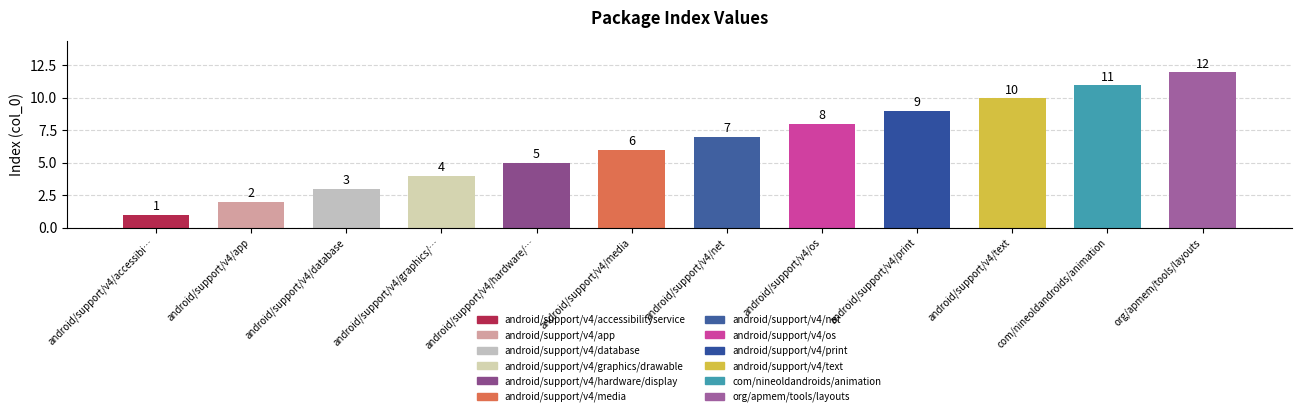

True or false: the data shows 0 at android/support/v4/accessibilityservice.

False